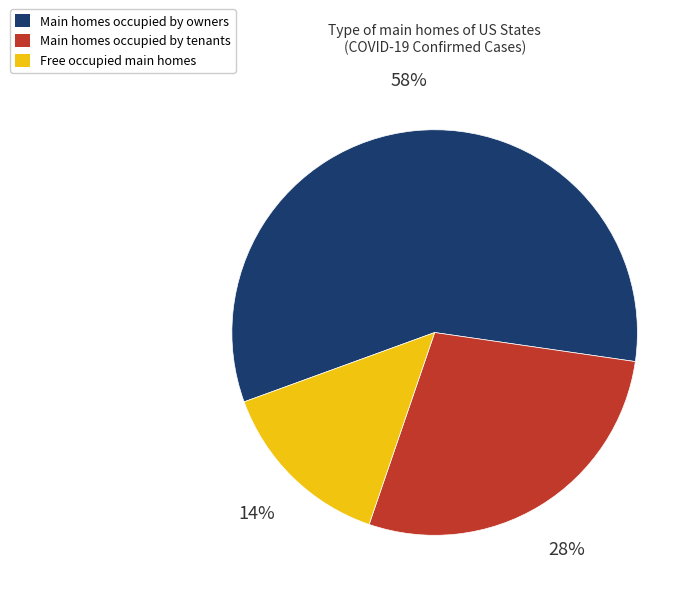

Is there any slice that represents more than half of the pie?

Yes